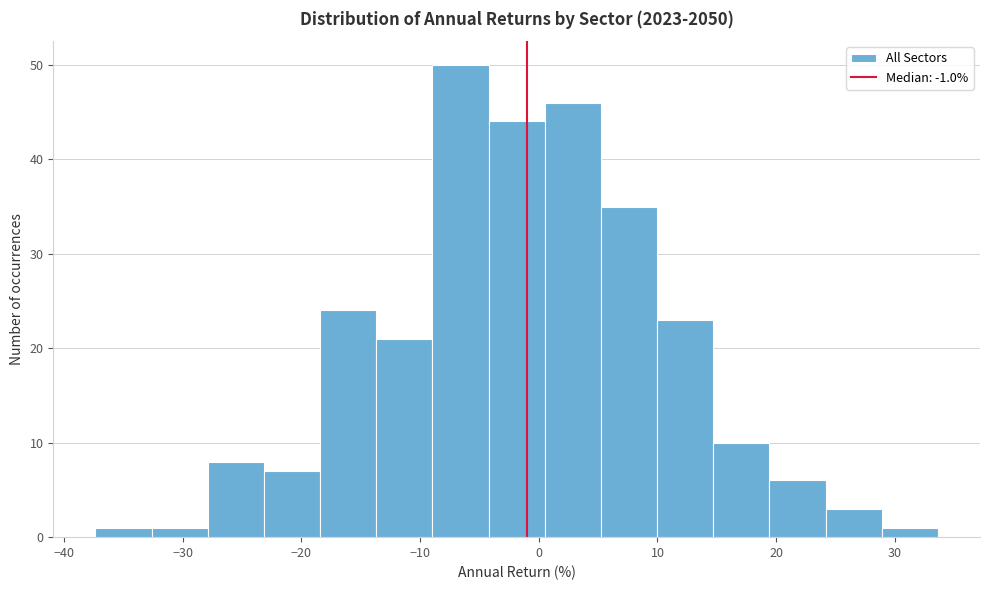

Which range on the x-axis has the tallest bar?

-9 to -4